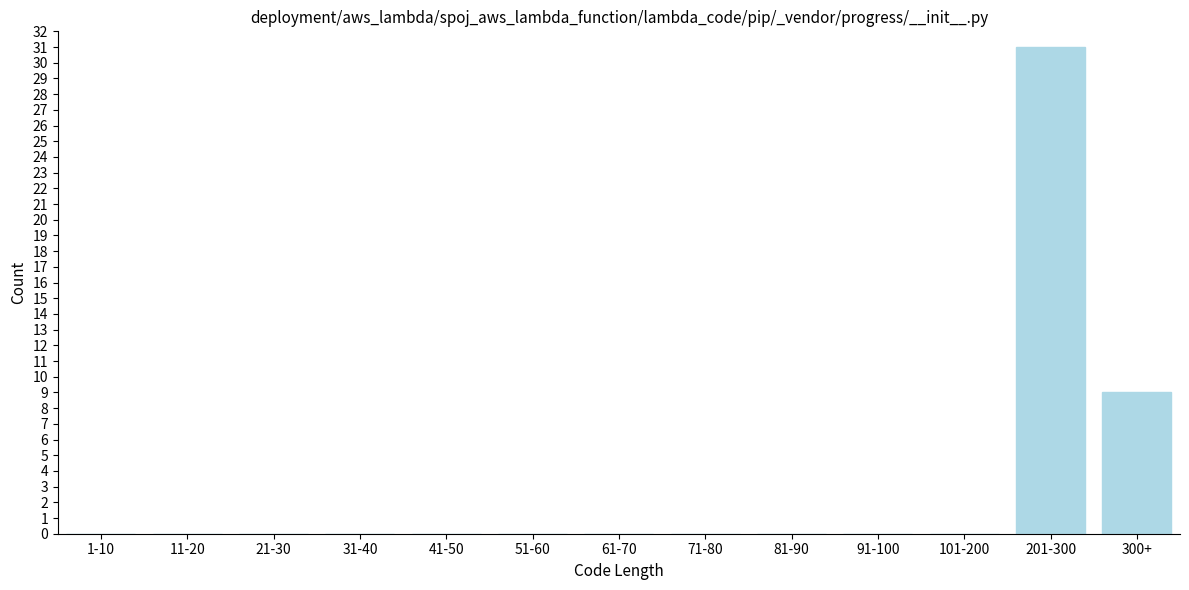

Reading left to right, transcribe all the data shown in this chart.

1-10=0	11-20=0	21-30=0	31-40=0	41-50=0	51-60=0	61-70=0	71-80=0	81-90=0	91-100=0	101-200=0	201-300=31	300+=9